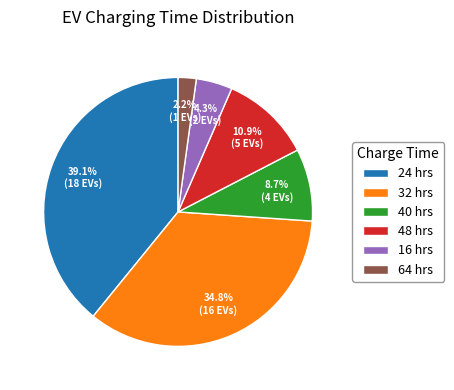

Which slice is the smallest?

64